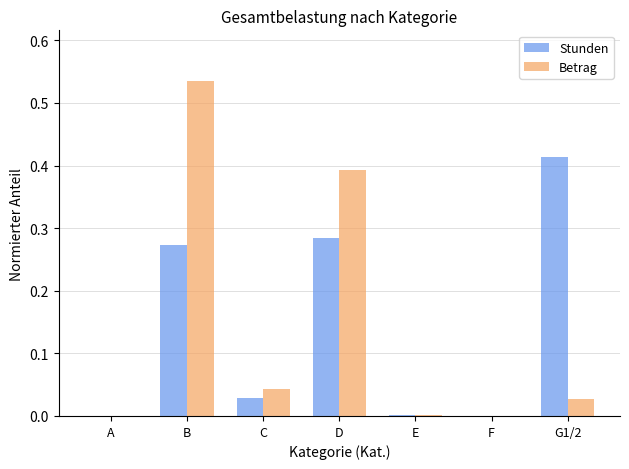

Is it true that Betrag equals 0.0 at E?

True